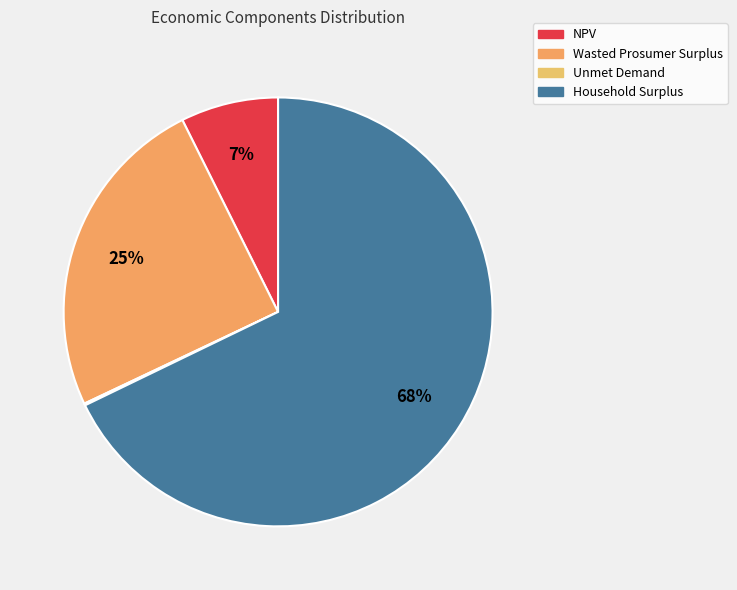

Does any single category account for the majority?

Yes